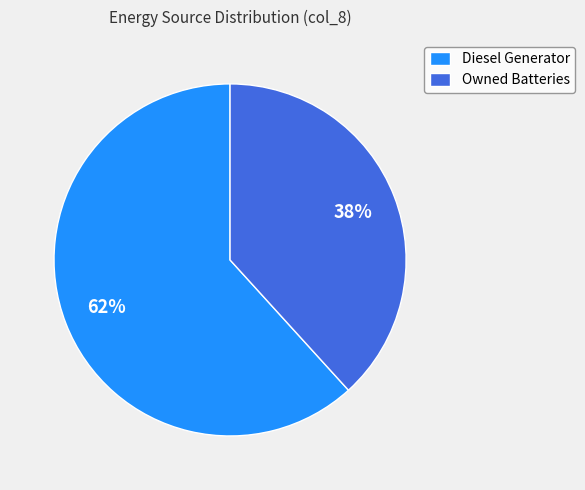

Is there a majority slice in this chart?

Yes